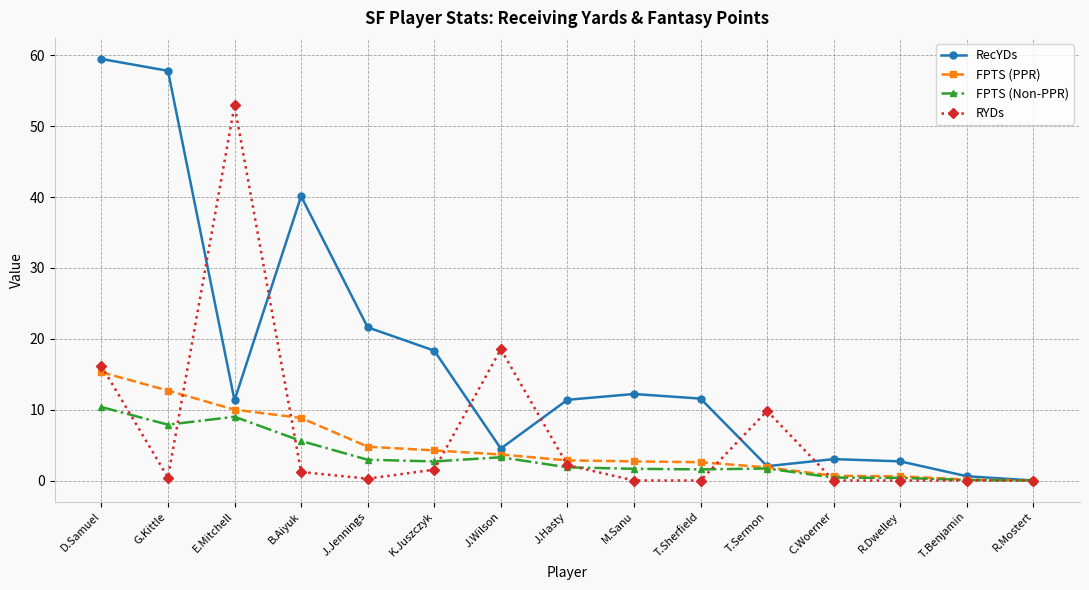

Count the number of categories in the chart.

15